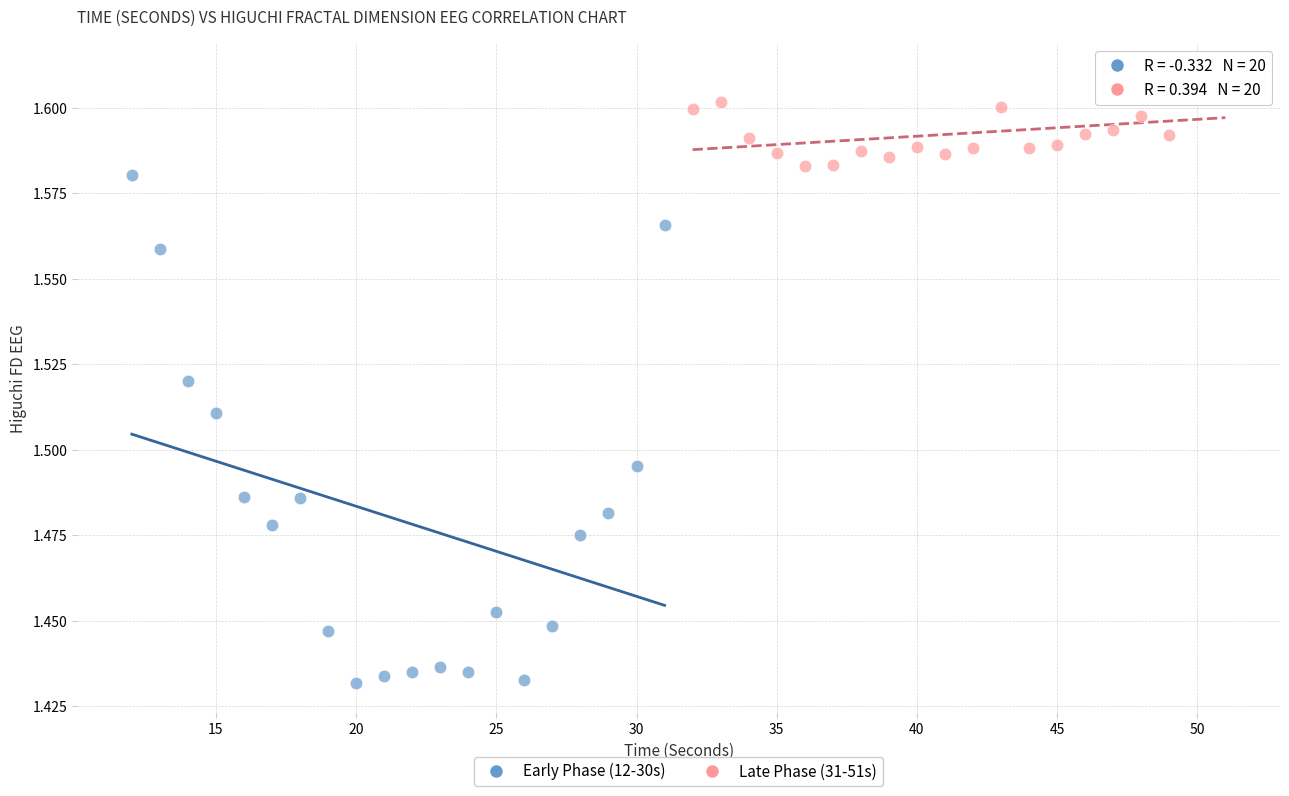

Which series contains the lowest Y value?

Early Phase (12-30s)